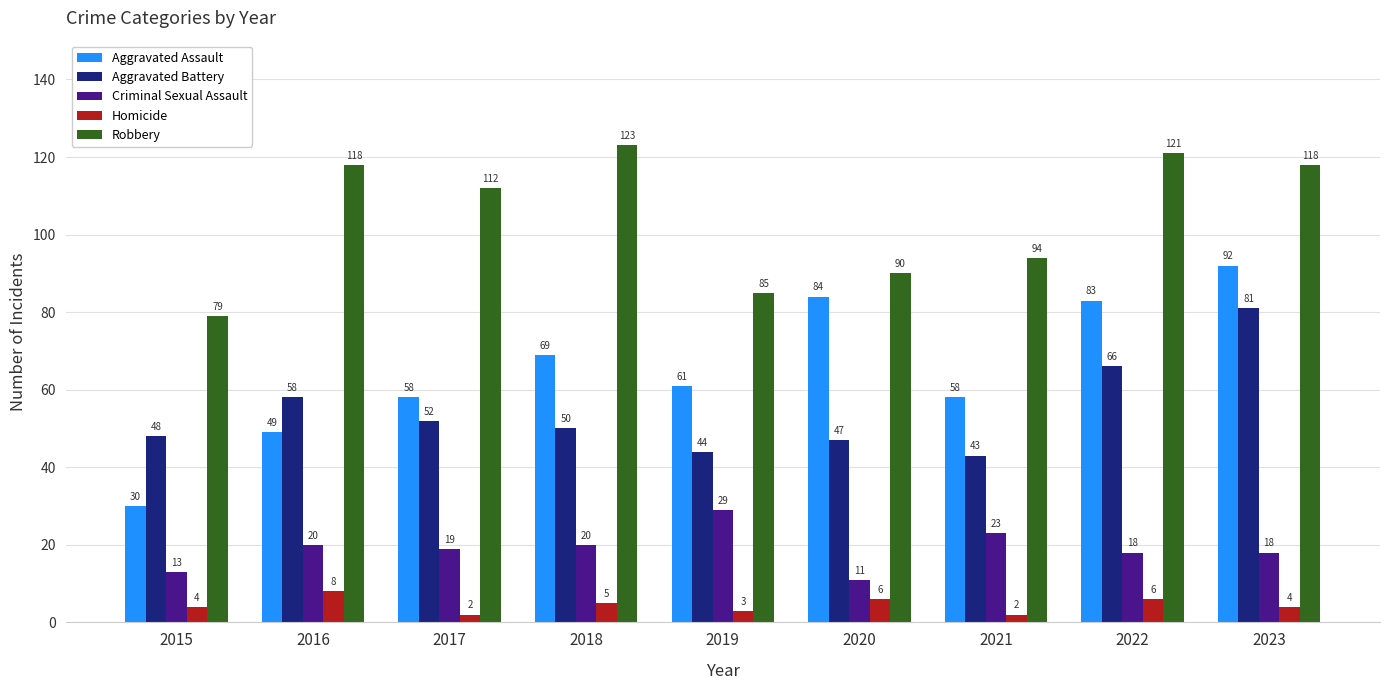

The value of Homicide at 2019 is 3. True or false?

True